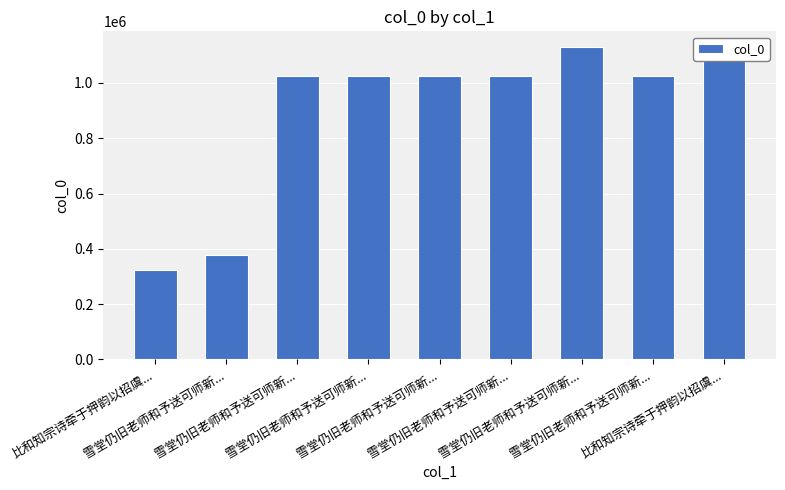

Which label corresponds to the largest value in the chart?

雪堂仍旧老师和予送可师新...